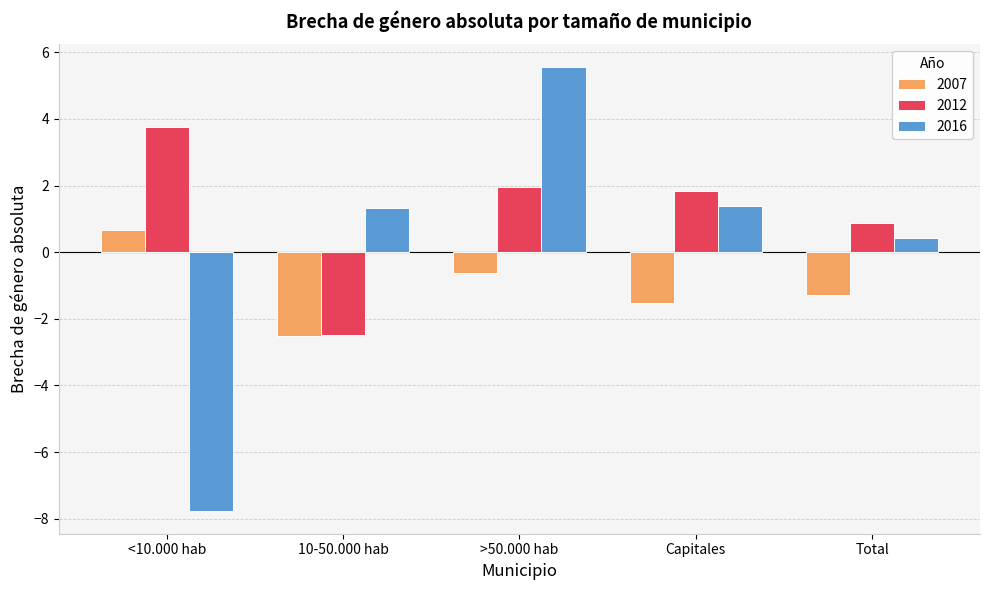

At which category is the sum across all series the highest?

>50.000 hab